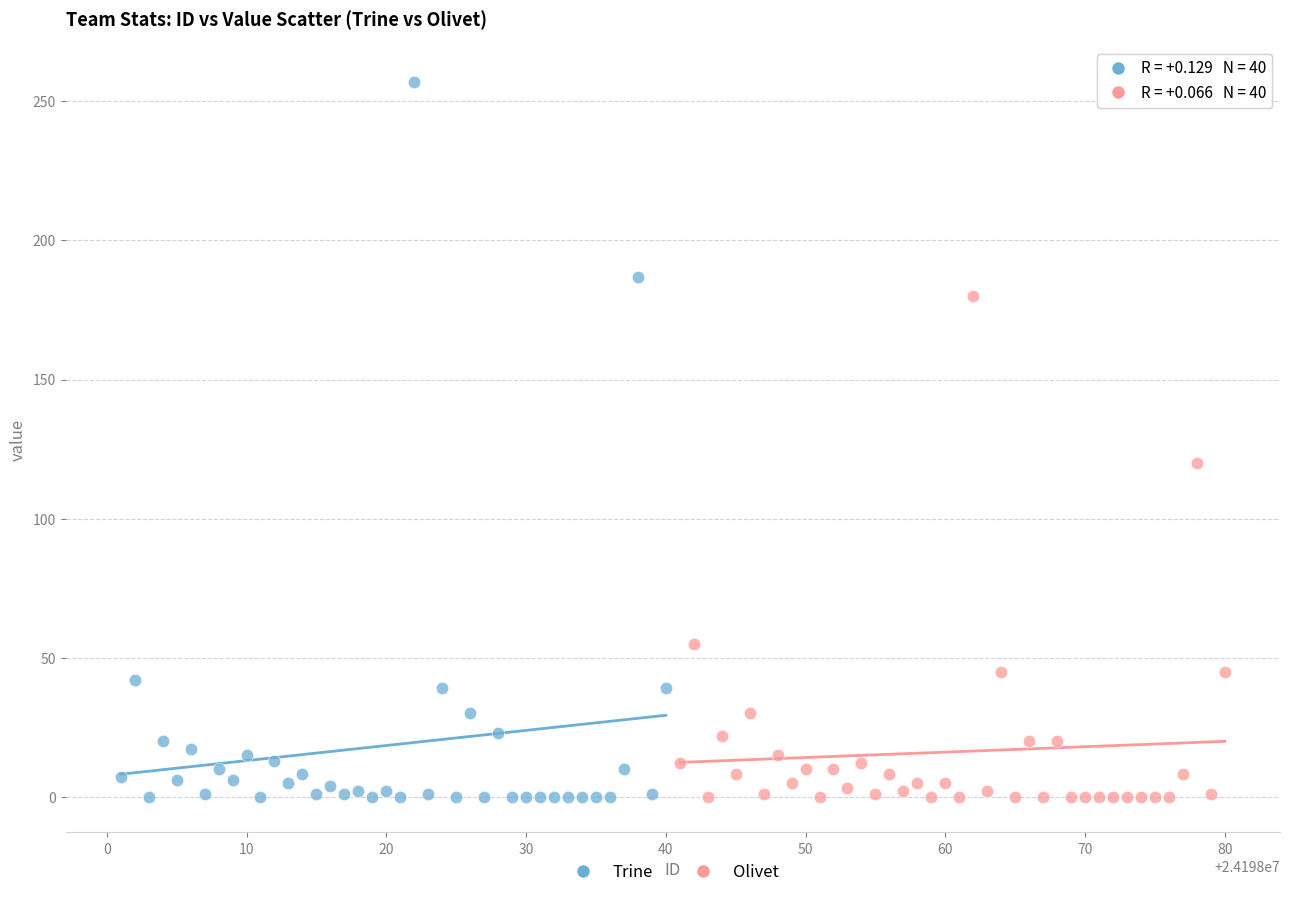

Which series reaches the maximum Y coordinate?

Trine